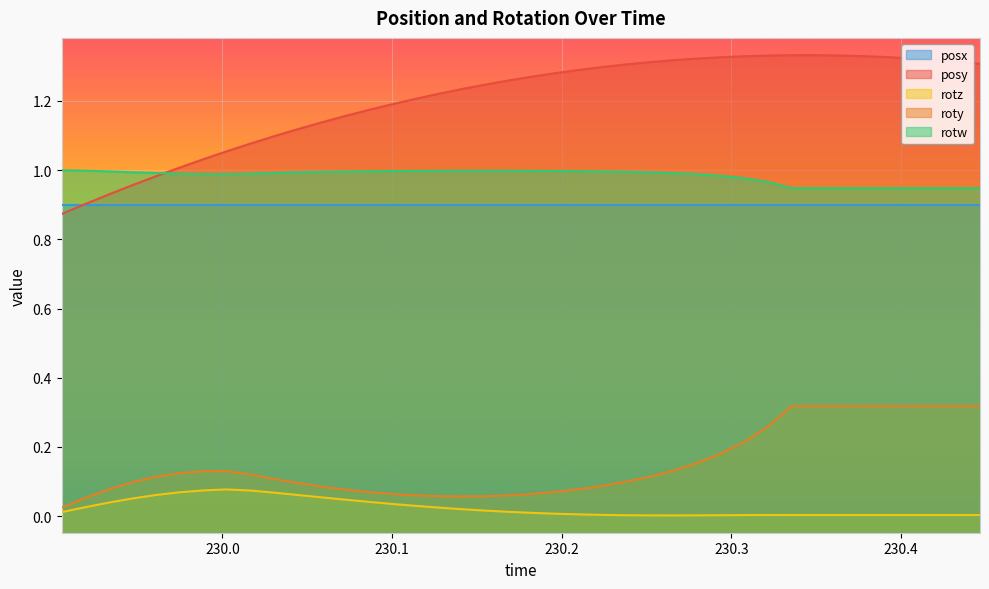

Rank the series by their maximum value, from lowest to highest.

rotz, roty, posx, rotw, posy